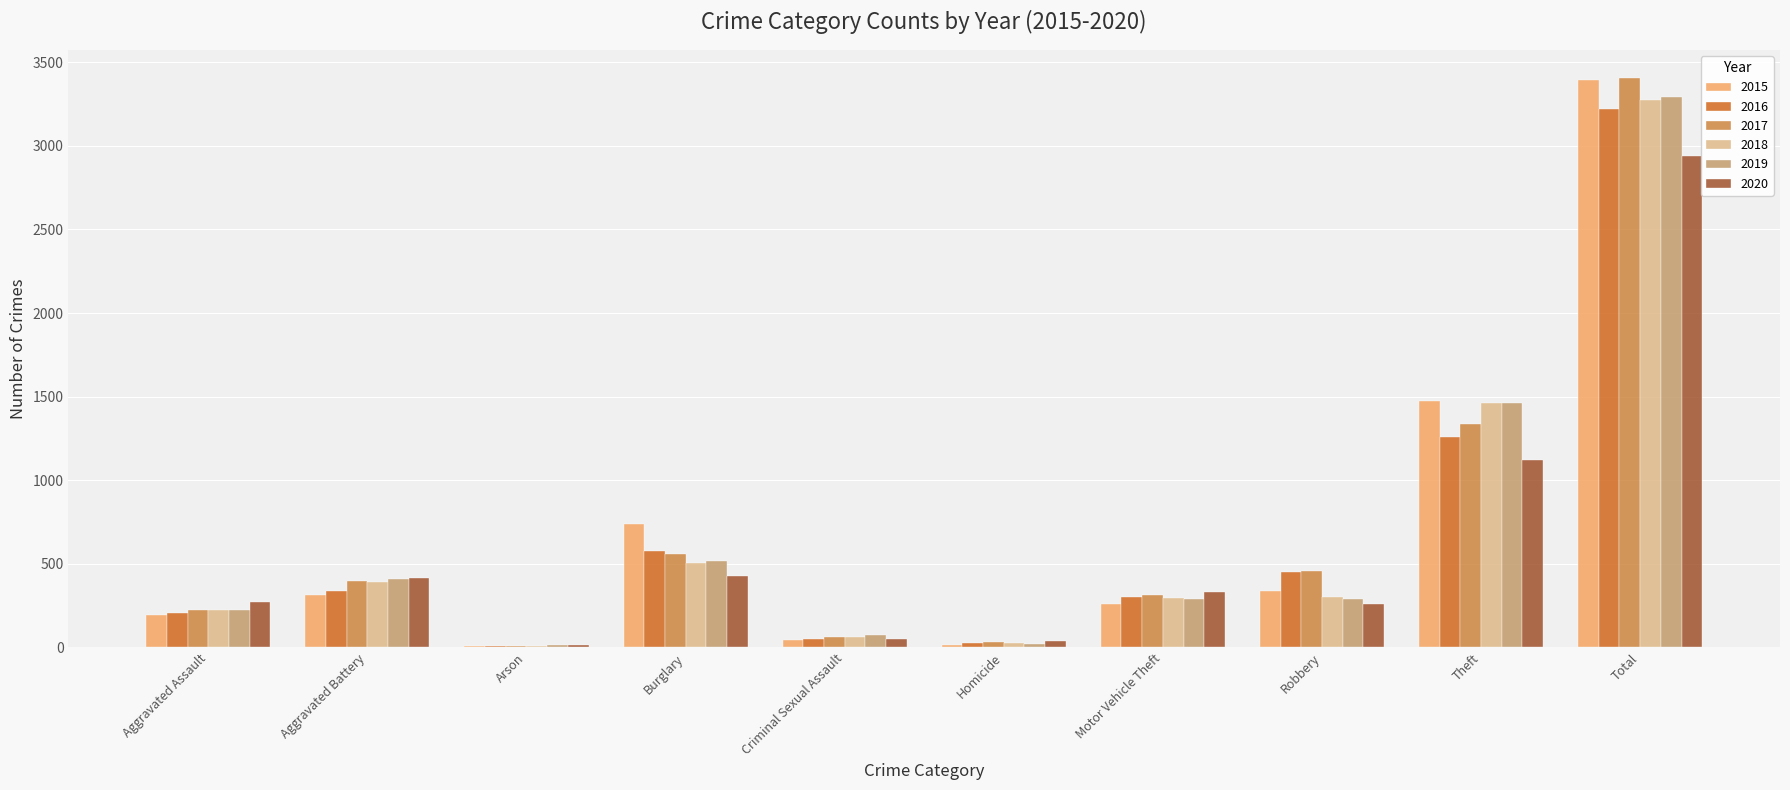

Between Burglary and Total, which series saw the biggest shift?

2017